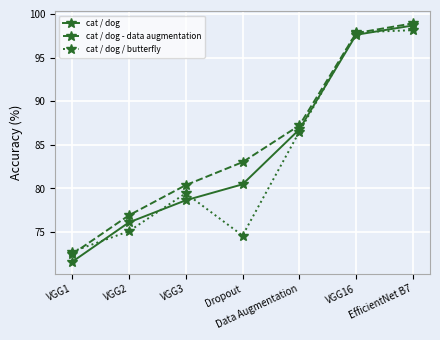

What is the total value across all series at VGG16?

293.3